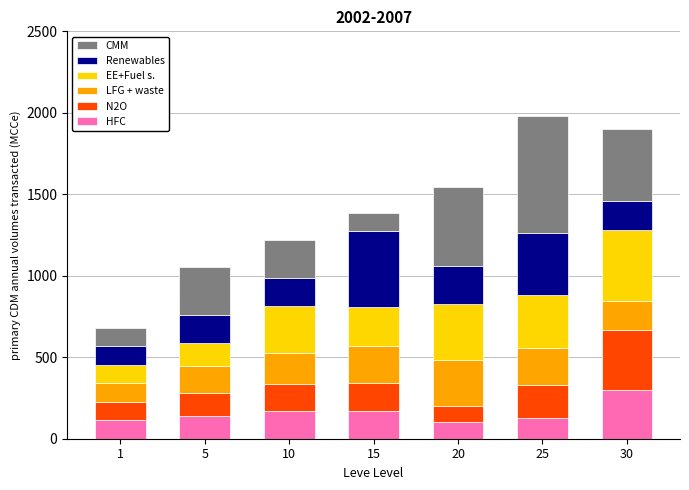

What is the sum of the HFC values at 30 and 25?

422